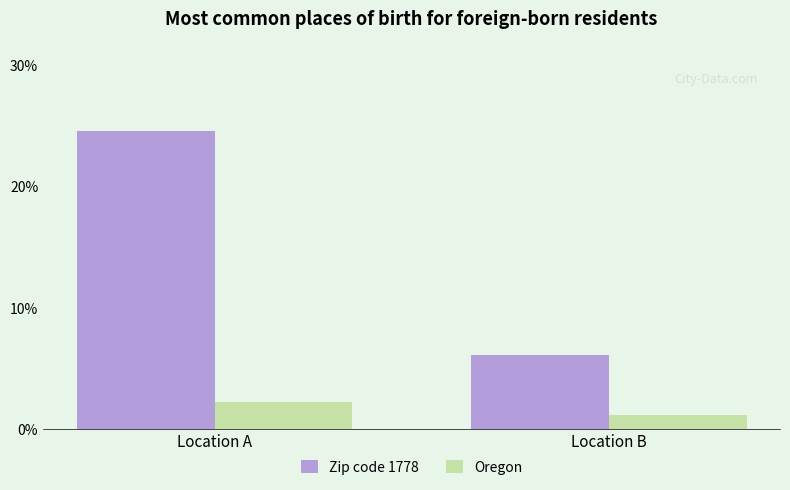

Is the value of Oregon at Location B greater than the value of Zip code 1778 at Location B?

No